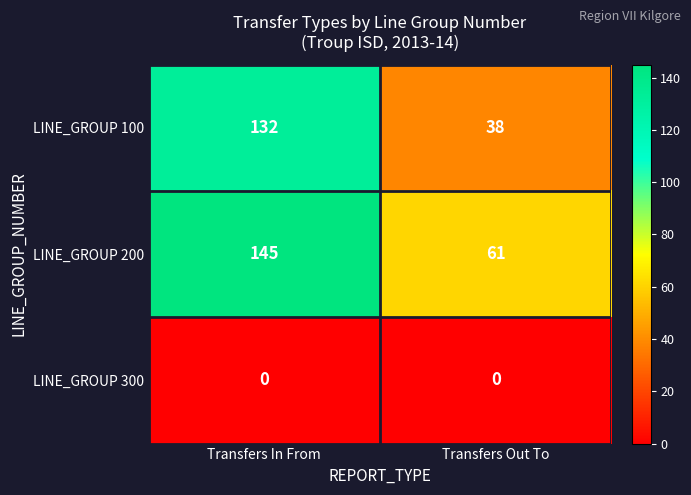

Which series has the widest spread of values?

LINE_GROUP 100